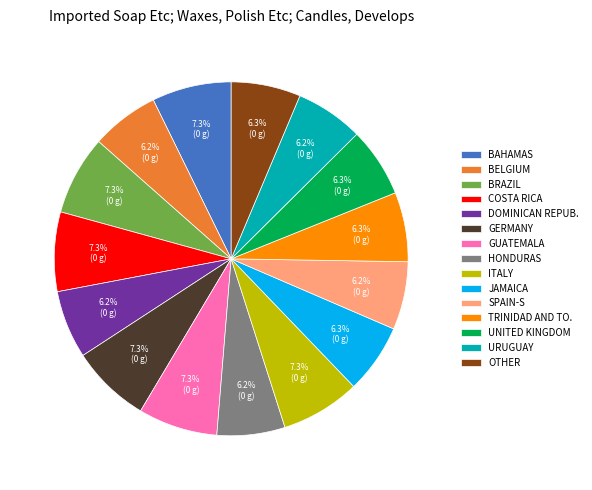

How much of the chart is everything except DOMINICAN REPUB.?

93.8%